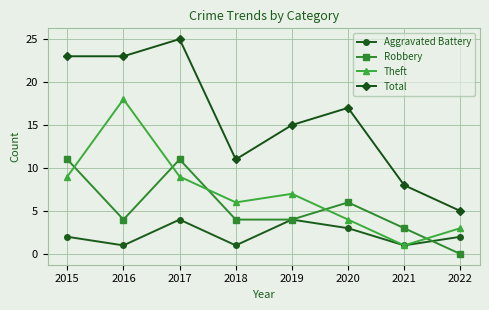

How many lines are shown in the chart?

4